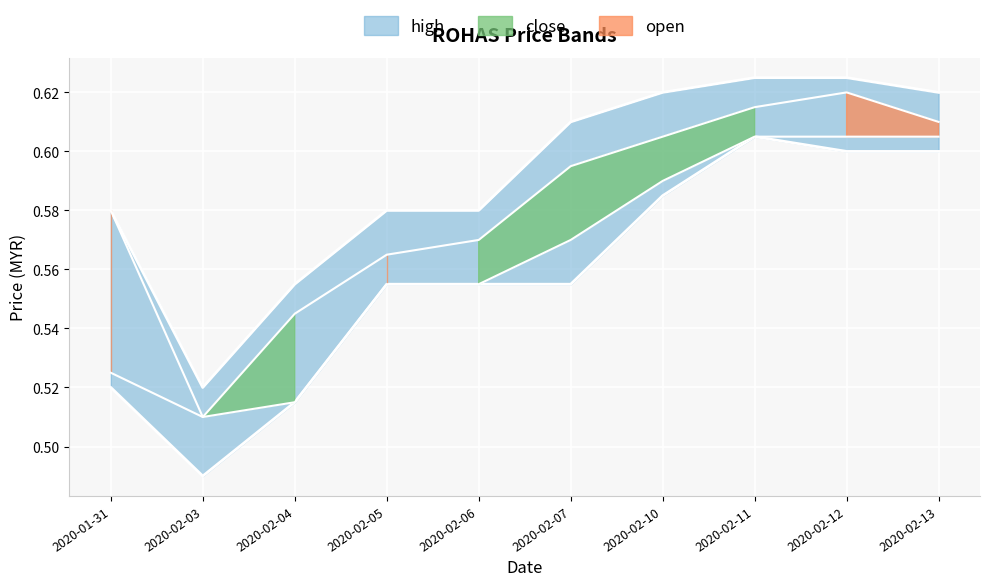

What is the sum of all high values?

5.9